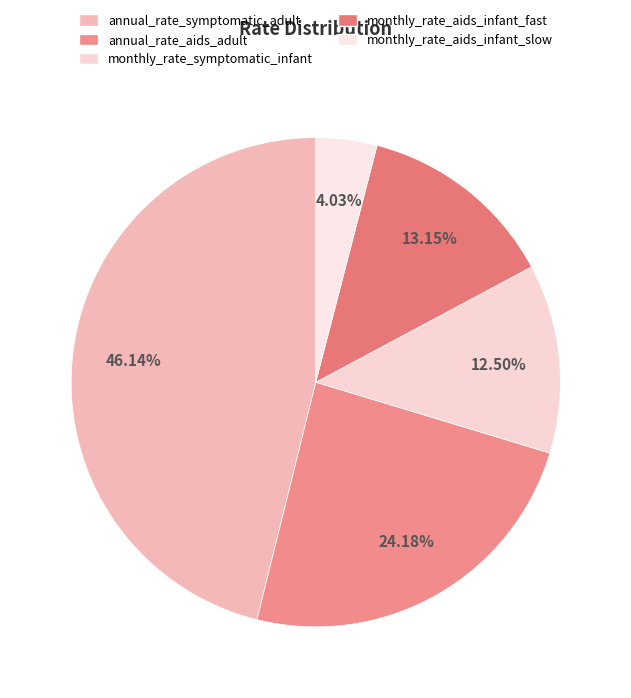

Is it true that monthly_rate_aids_infant_slow is 4% of the pie?

True